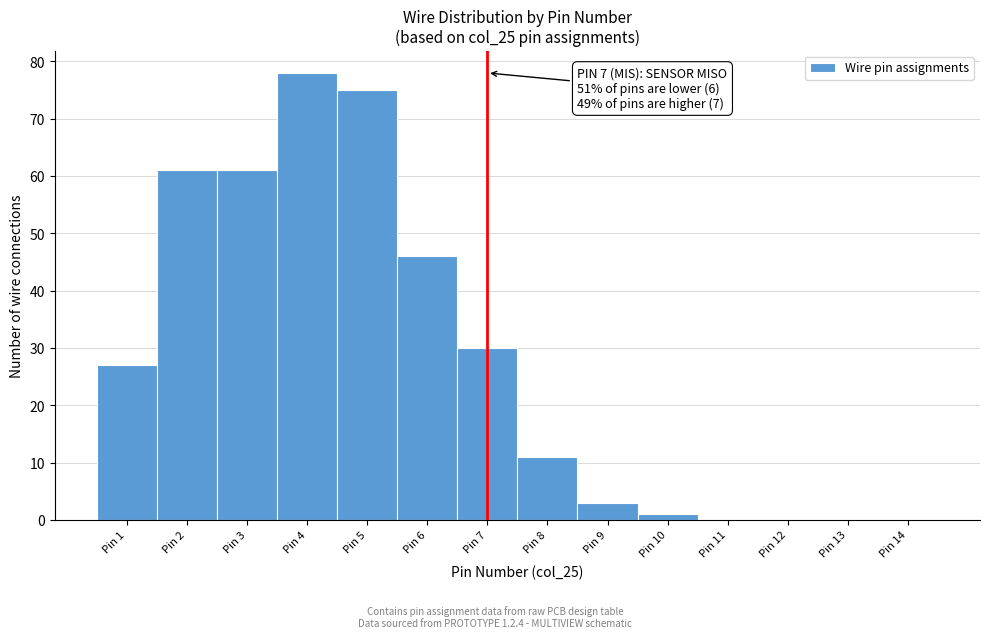

Which range on the x-axis has the tallest bar?

3.5 to 4.5